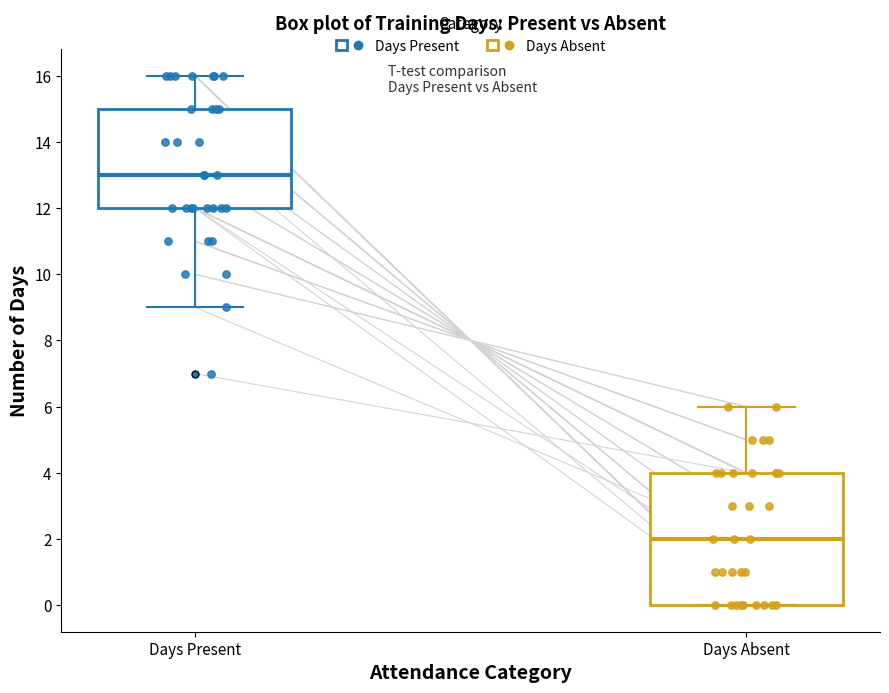

Where is the upper edge of the box for Days Absent on the y-axis? The values are not printed on the chart, so give them approximately, as read against the axis.

4